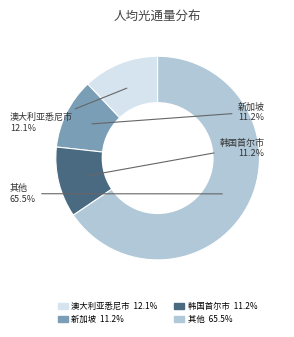

How many slices are in this pie chart?

4